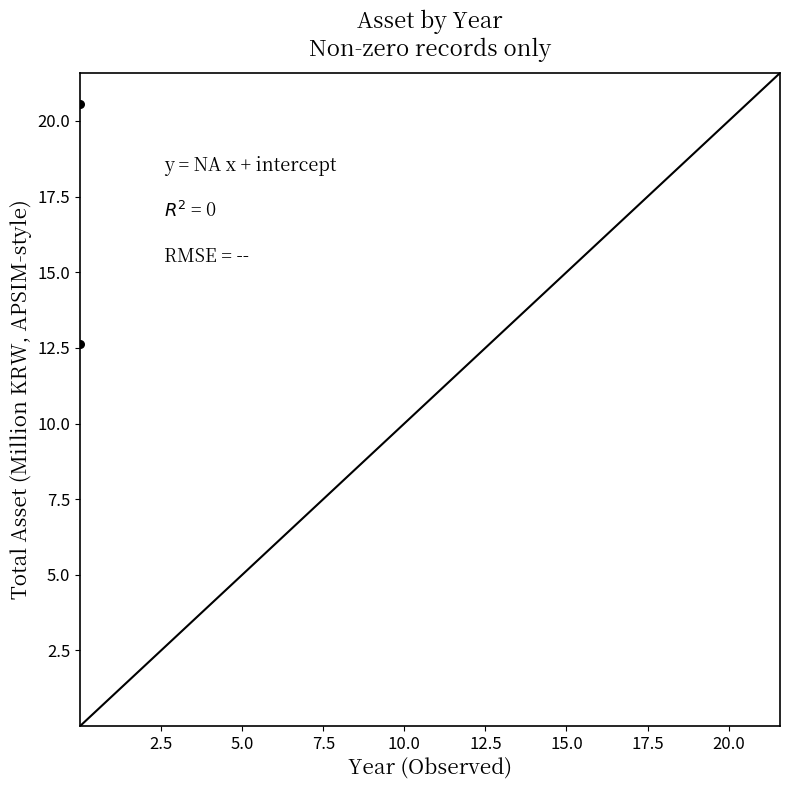

What Y value in the scatter plot is closest to 16?

12.6